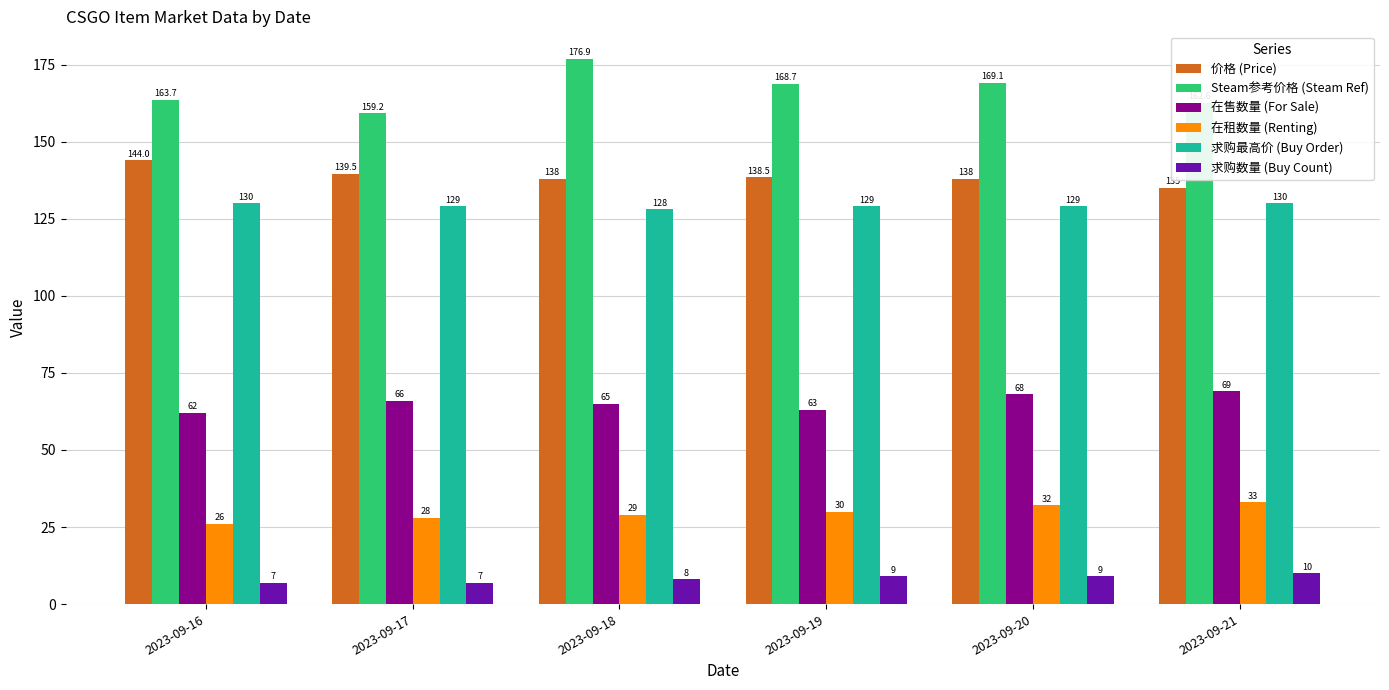

What is the sum of the 在租数量 (Renting) values at 2023-09-20 and 2023-09-17?

60.0